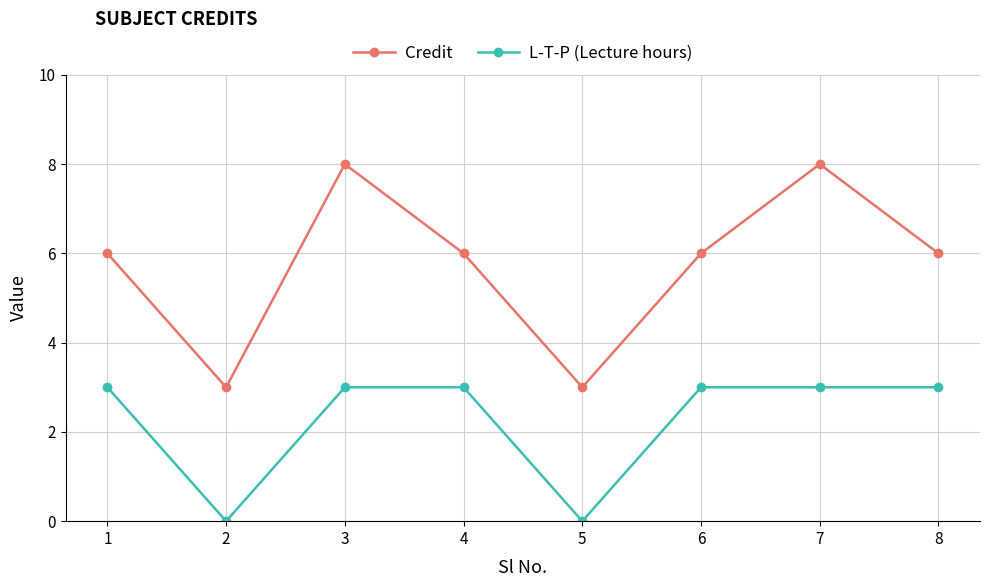

The value of Credit at 6 is 6. True or false?

True